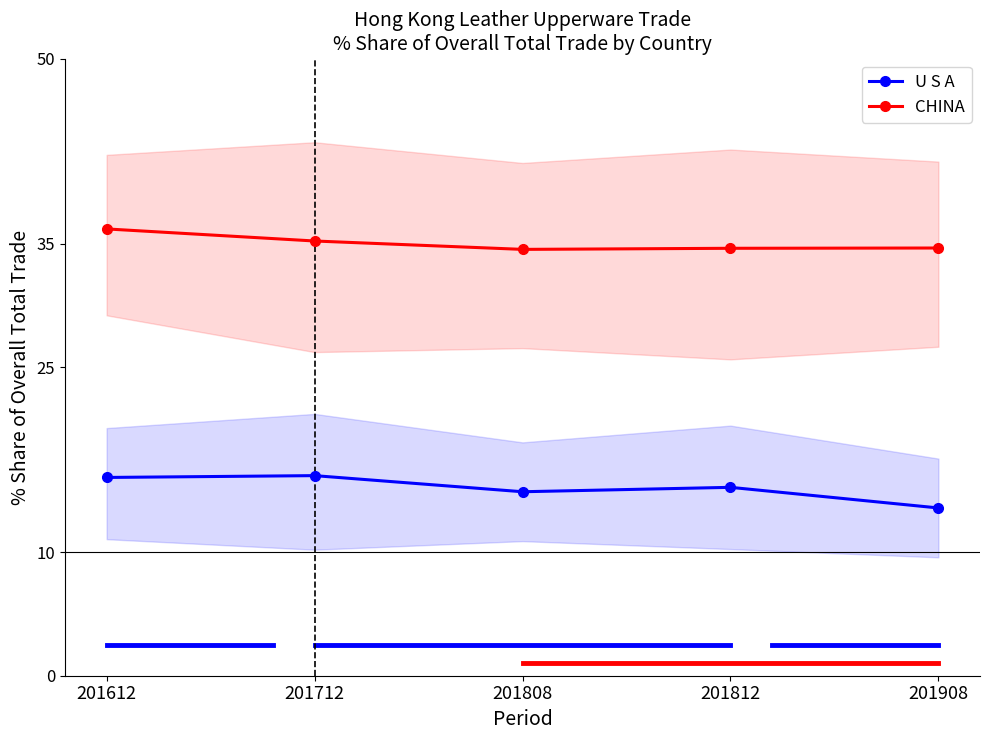

Between 201908 and 201612, which is larger?

201612